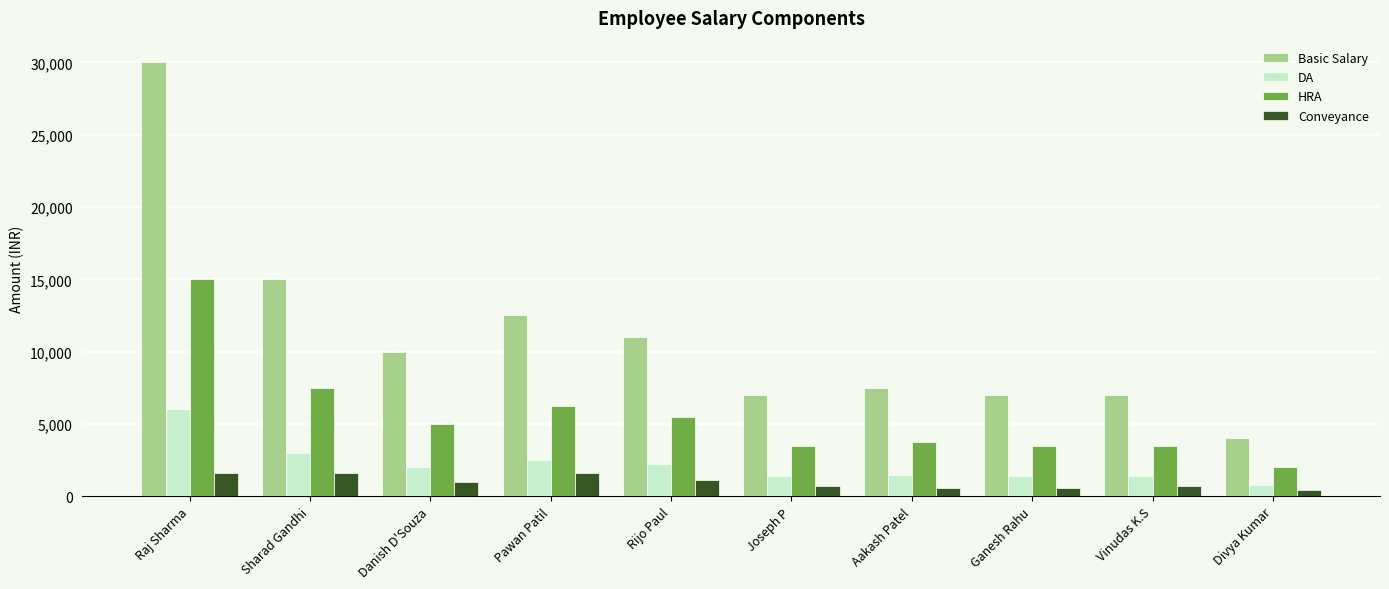

What is the minimum value for DA?

800